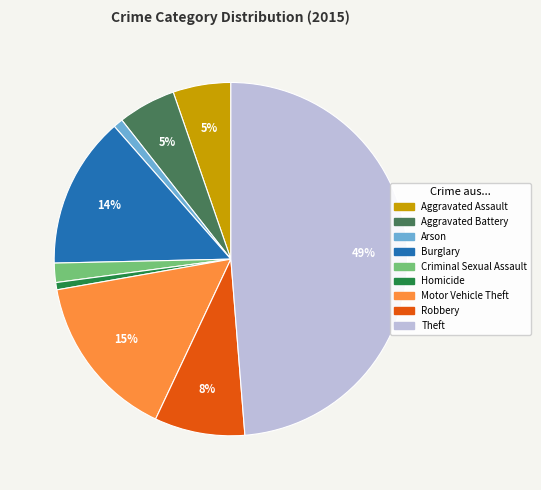

True or false: Motor Vehicle Theft accounts for 15% of the total.

True